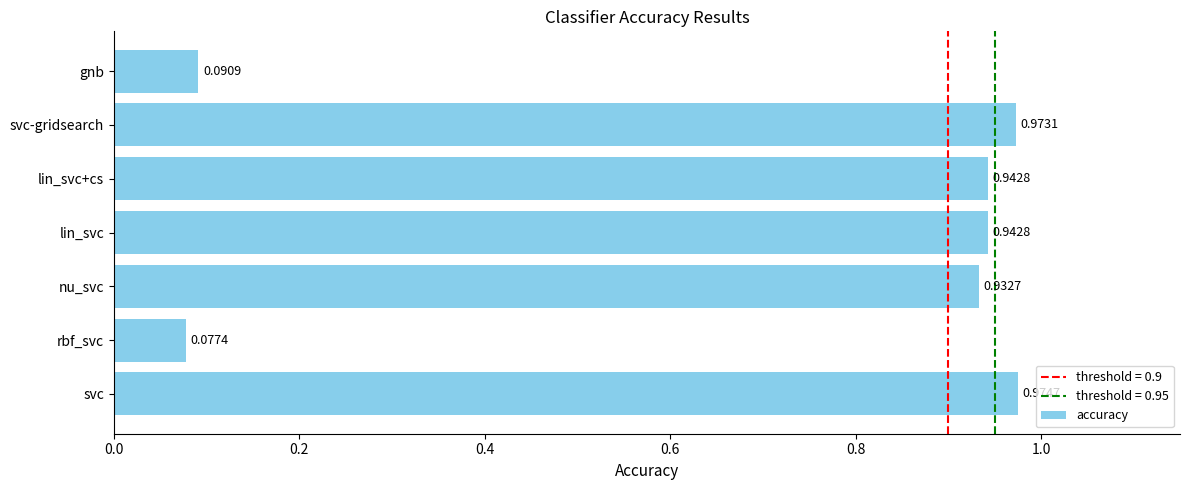

At which label is the value closest to 0?

rbf_svc